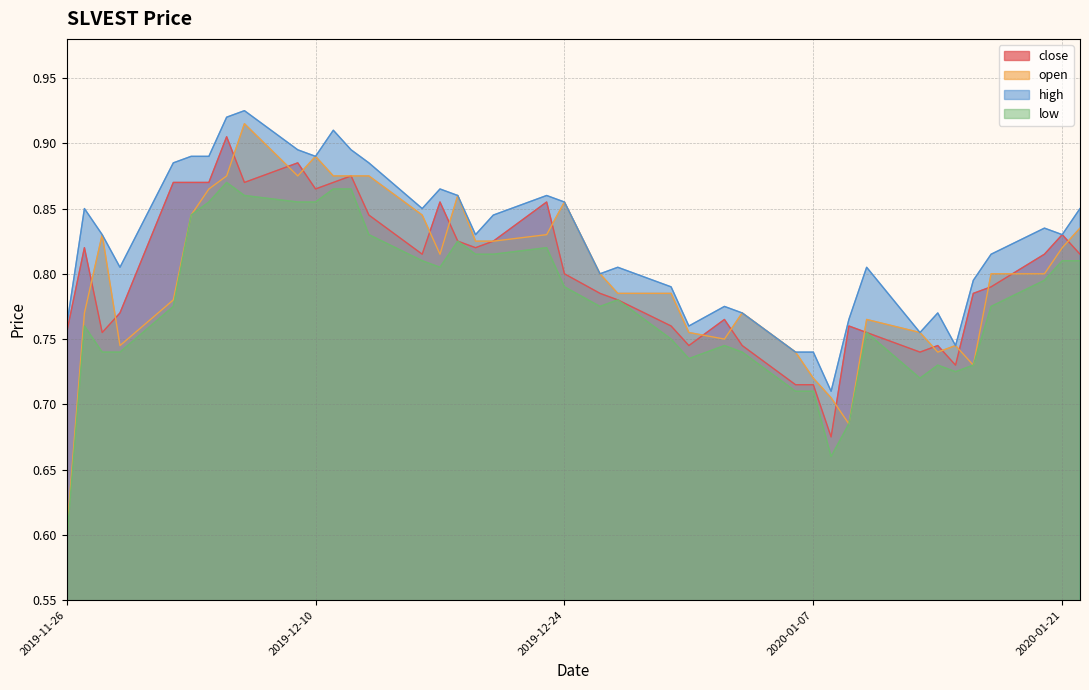

True or false: close and low cross at least once.

False